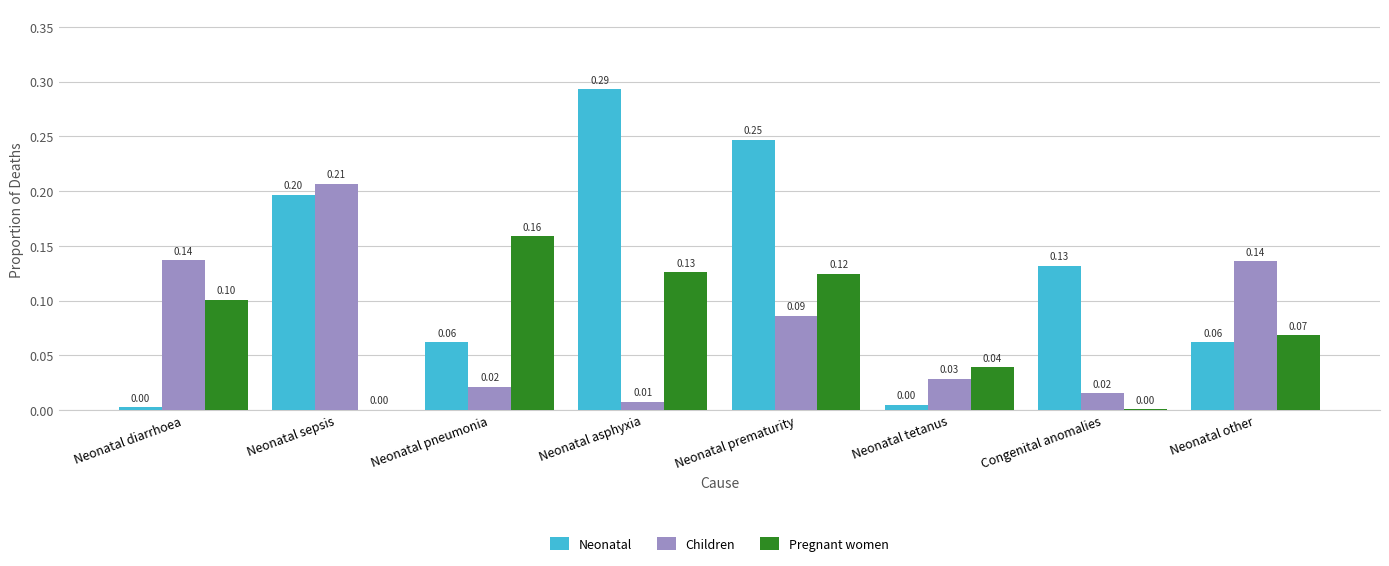

Between Neonatal sepsis and Neonatal other, which series saw the biggest shift?

Neonatal